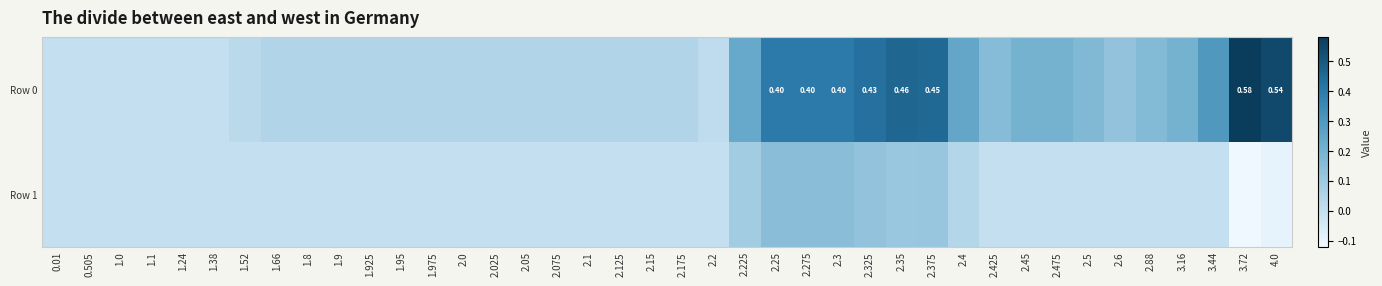

Rank the series by their maximum value, from highest to lowest.

Row 0, Row 1